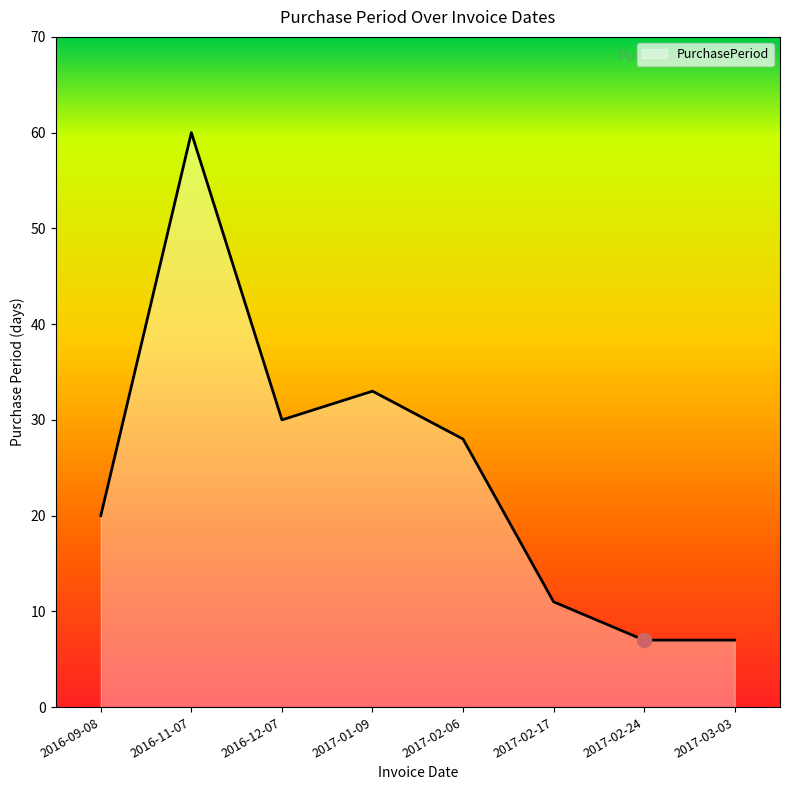

What is the difference between the second highest and second lowest values?

26